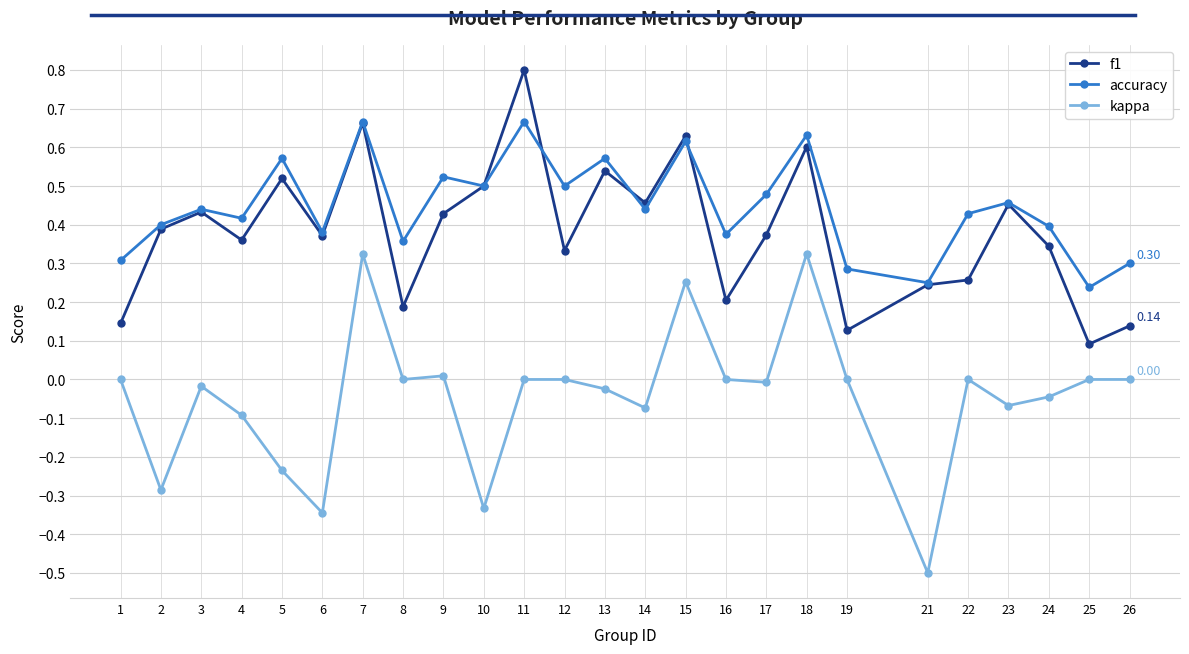

True or false: accuracy and kappa cross at least once.

False